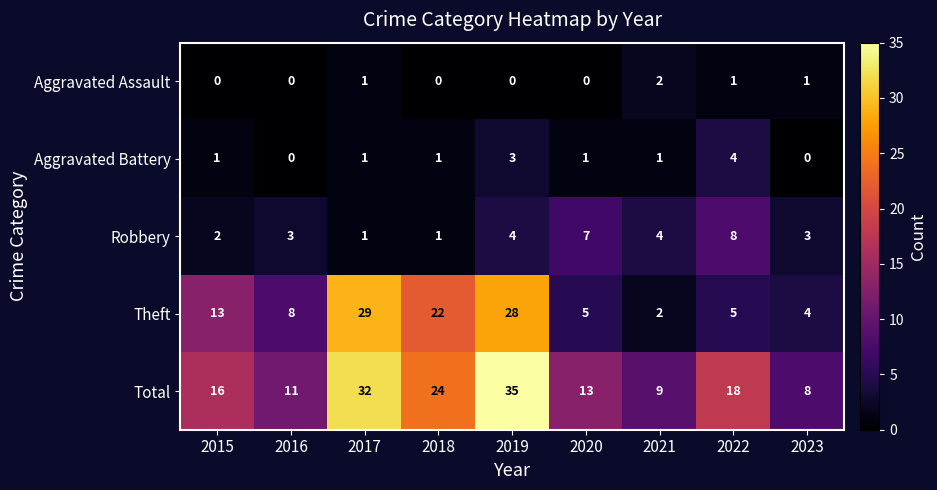

How many categories are shown in the chart?

9